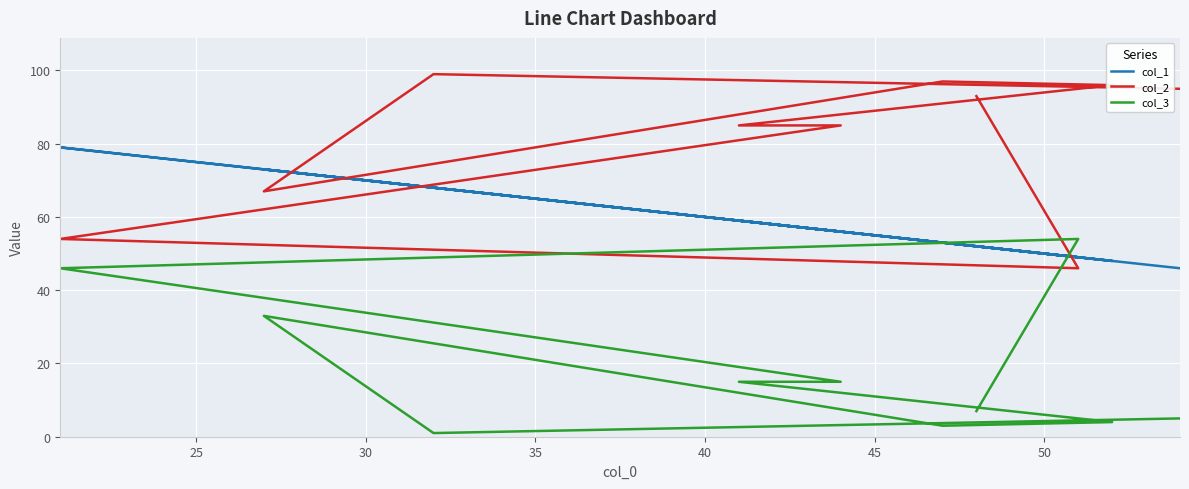

What is the sum of all col_1 values?

583